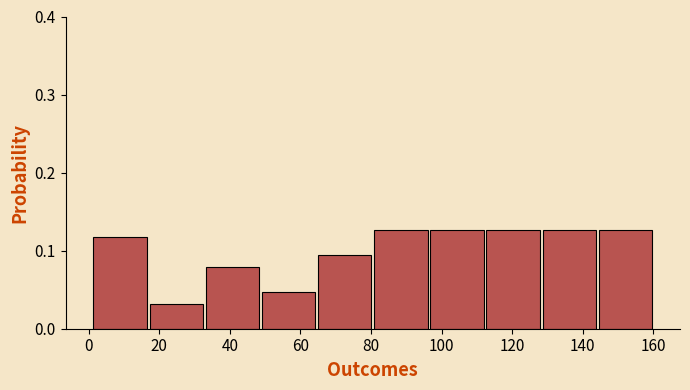

How tall is the bar that spans 96 to 112 on the x-axis? Neither the bar edges nor the heights are printed on the chart, so give them approximately, as read against the axes.

0.13